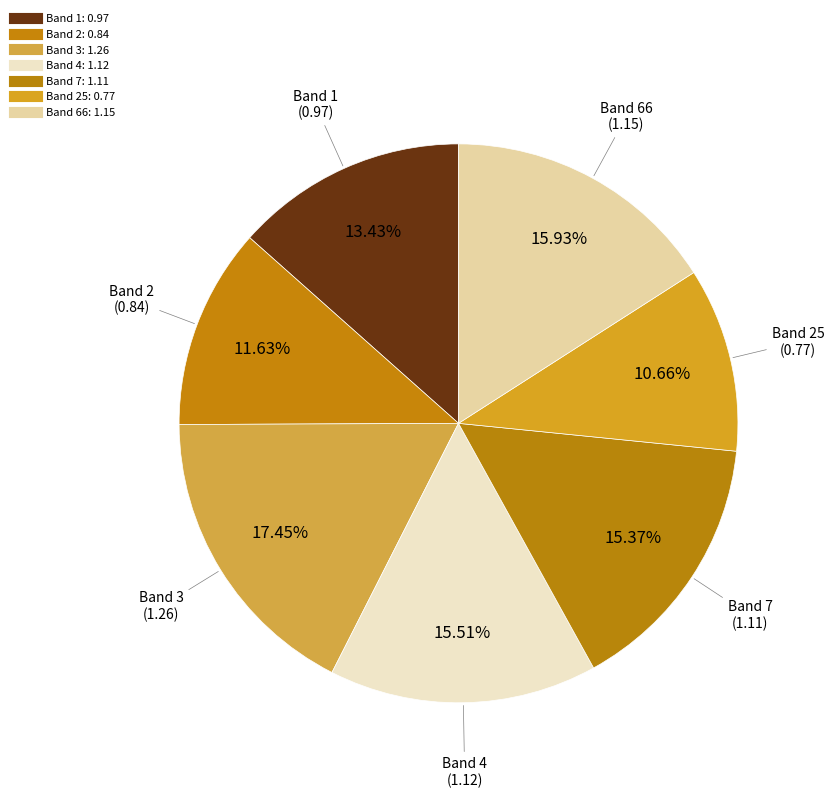

Count the number of slices in the pie.

7